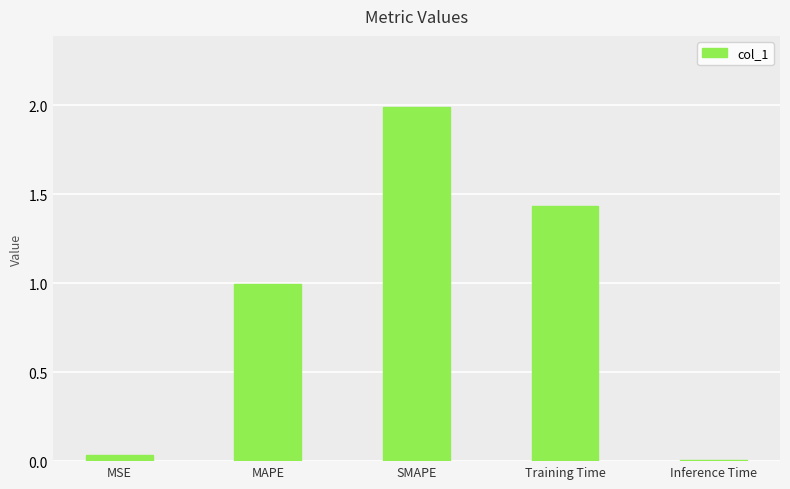

How many bars are there in total?

5